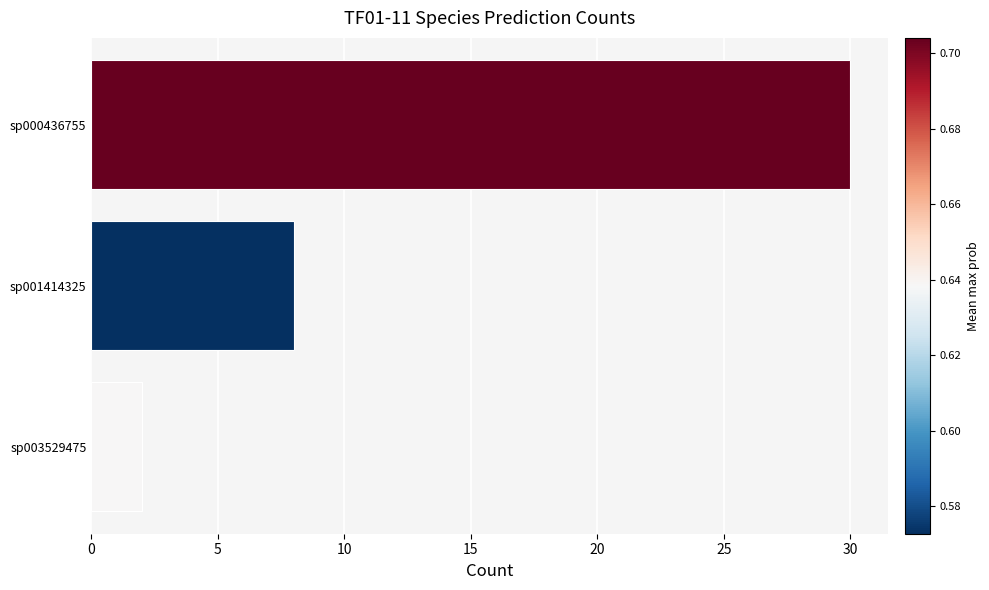

What is the value of the 3rd bar from the top?

2